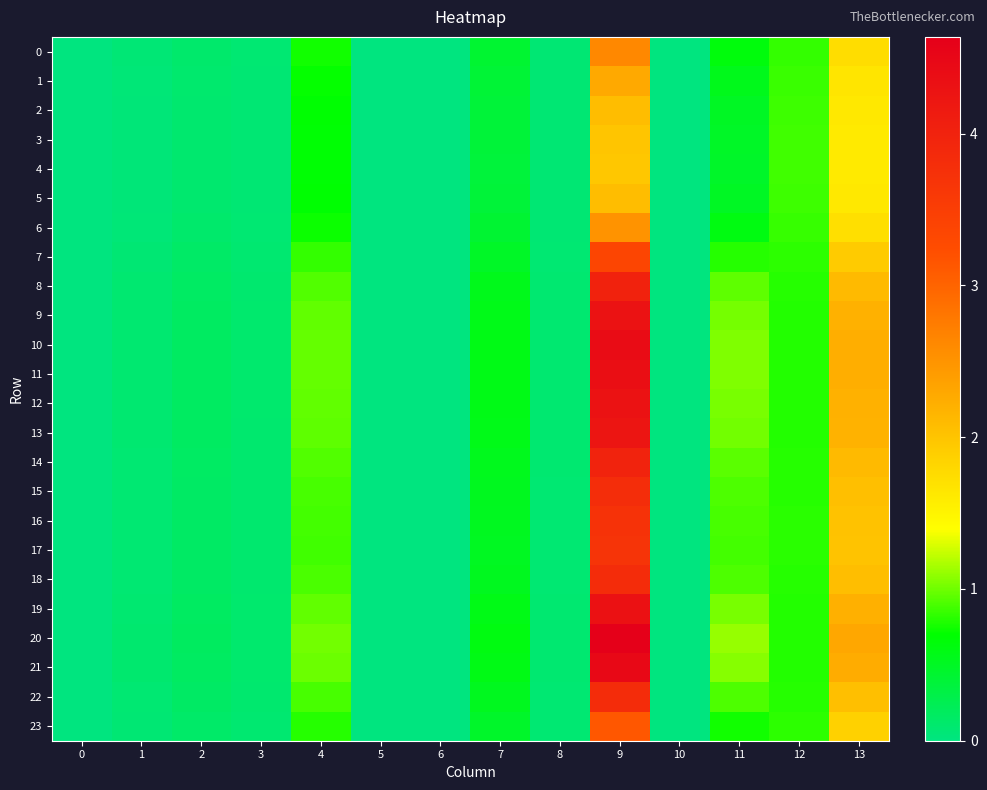

Reading right to left, transcribe all the data shown in this chart.

0: 13=1.7	12=0.8	11=0.6	10=0.0	9=2.6	8=0.1	7=0.4	6=0.0	5=0.0	4=0.7	3=0.1	2=0.1	1=0.1	0=0.0
1: 13=1.7	12=0.9	11=0.5	10=0.0	9=2.3	8=0.1	7=0.4	6=0.0	5=0.0	4=0.7	3=0.1	2=0.1	1=0.0	0=0.0
2: 13=1.6	12=0.9	11=0.5	10=0.0	9=2.1	8=0.1	7=0.4	6=0.0	5=0.0	4=0.7	3=0.1	2=0.1	1=0.0	0=0.0
3: 13=1.6	12=0.9	11=0.5	10=0.0	9=2.0	8=0.1	7=0.4	6=0.0	5=0.0	4=0.7	3=0.1	2=0.1	1=0.0	0=0.0
4: 13=1.6	12=0.9	11=0.5	10=0.0	9=2.0	8=0.1	7=0.4	6=0.0	5=0.0	4=0.7	3=0.1	2=0.1	1=0.0	0=0.0
5: 13=1.6	12=0.9	11=0.5	10=0.0	9=2.1	8=0.1	7=0.4	6=0.0	5=0.0	4=0.7	3=0.1	2=0.1	1=0.0	0=0.0
6: 13=1.7	12=0.8	11=0.6	10=0.0	9=2.5	8=0.1	7=0.4	6=0.0	5=0.0	4=0.7	3=0.1	2=0.1	1=0.1	0=0.0
7: 13=1.9	12=0.8	11=0.8	10=0.0	9=3.4	8=0.1	7=0.5	6=0.0	5=0.0	4=0.8	3=0.1	2=0.1	1=0.1	0=0.0
8: 13=2.1	12=0.8	11=1.0	10=0.0	9=4.0	8=0.1	7=0.5	6=0.0	5=0.0	4=0.9	3=0.1	2=0.2	1=0.1	0=0.0
9: 13=2.2	12=0.8	11=1.0	10=0.0	9=4.3	8=0.1	7=0.6	6=0.0	5=0.0	4=1.0	3=0.1	2=0.2	1=0.1	0=0.0
10: 13=2.2	12=0.8	11=1.0	10=0.0	9=4.4	8=0.1	7=0.6	6=0.0	5=0.0	4=1.0	3=0.1	2=0.2	1=0.1	0=0.0
11: 13=2.2	12=0.8	11=1.0	10=0.0	9=4.4	8=0.1	7=0.6	6=0.0	5=0.0	4=1.0	3=0.1	2=0.2	1=0.1	0=0.0
12: 13=2.2	12=0.8	11=1.0	10=0.0	9=4.3	8=0.1	7=0.6	6=0.0	5=0.0	4=1.0	3=0.1	2=0.2	1=0.1	0=0.0
13: 13=2.2	12=0.8	11=1.0	10=0.0	9=4.2	8=0.1	7=0.6	6=0.0	5=0.0	4=1.0	3=0.1	2=0.2	1=0.1	0=0.0
14: 13=2.1	12=0.8	11=0.9	10=0.0	9=4.0	8=0.1	7=0.5	6=0.0	5=0.0	4=0.9	3=0.1	2=0.2	1=0.1	0=0.0
15: 13=2.1	12=0.8	11=0.9	10=0.0	9=3.8	8=0.1	7=0.5	6=0.0	5=0.0	4=0.9	3=0.1	2=0.1	1=0.1	0=0.0
16: 13=2.0	12=0.8	11=0.9	10=0.0	9=3.7	8=0.1	7=0.5	6=0.0	5=0.0	4=0.9	3=0.1	2=0.1	1=0.1	0=0.0
17: 13=2.0	12=0.8	11=0.9	10=0.0	9=3.7	8=0.1	7=0.5	6=0.0	5=0.0	4=0.9	3=0.1	2=0.1	1=0.1	0=0.0
18: 13=2.1	12=0.8	11=0.9	10=0.0	9=3.8	8=0.1	7=0.5	6=0.0	5=0.0	4=0.9	3=0.1	2=0.2	1=0.1	0=0.0
19: 13=2.2	12=0.8	11=1.0	10=0.0	9=4.3	8=0.1	7=0.6	6=0.0	5=0.0	4=1.0	3=0.1	2=0.2	1=0.1	0=0.0
20: 13=2.3	12=0.8	11=1.1	10=0.0	9=4.6	8=0.1	7=0.6	6=0.0	5=0.0	4=1.0	3=0.1	2=0.2	1=0.1	0=0.0
21: 13=2.3	12=0.8	11=1.1	10=0.0	9=4.5	8=0.1	7=0.6	6=0.0	5=0.0	4=1.0	3=0.1	2=0.2	1=0.1	0=0.0
22: 13=2.1	12=0.8	11=0.9	10=0.0	9=3.8	8=0.1	7=0.5	6=0.0	5=0.0	4=0.9	3=0.1	2=0.2	1=0.1	0=0.0
23: 13=1.9	12=0.8	11=0.7	10=0.0	9=3.1	8=0.1	7=0.5	6=0.0	5=0.0	4=0.8	3=0.1	2=0.1	1=0.1	0=0.0